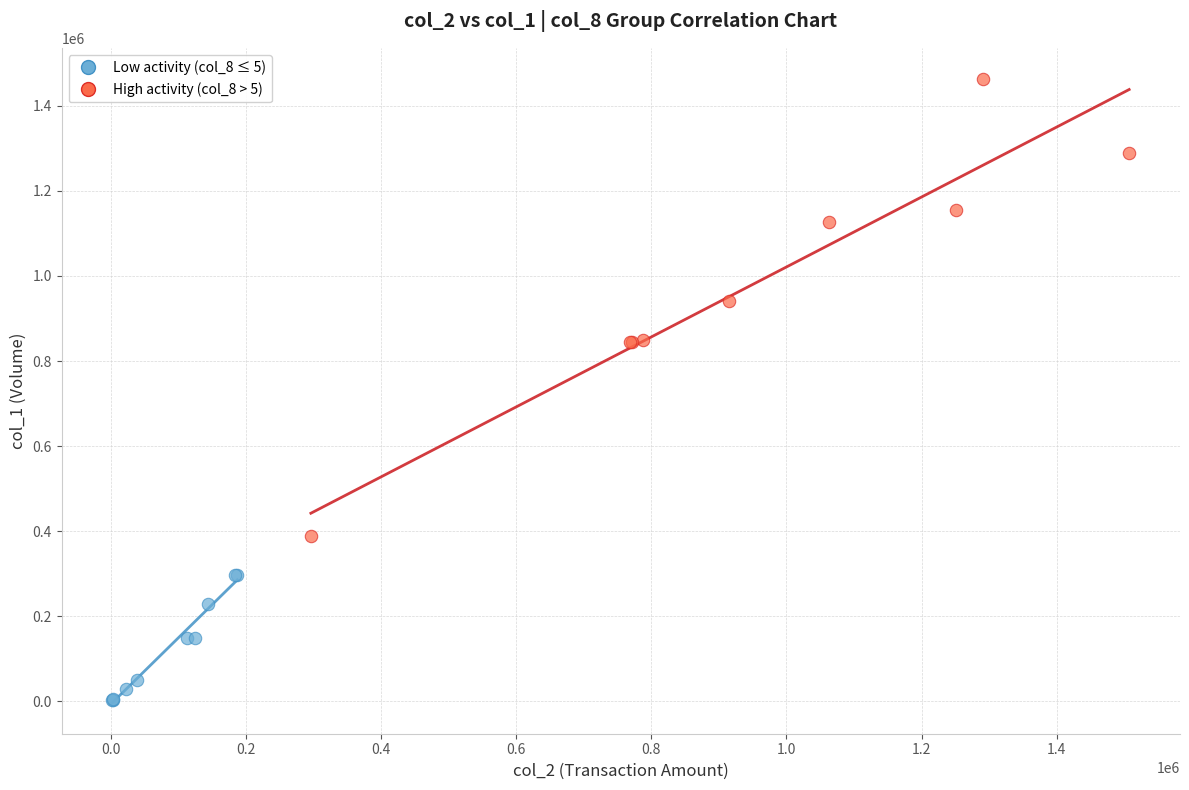

Which series contains the highest Y value?

High activity (col_8 > 5)